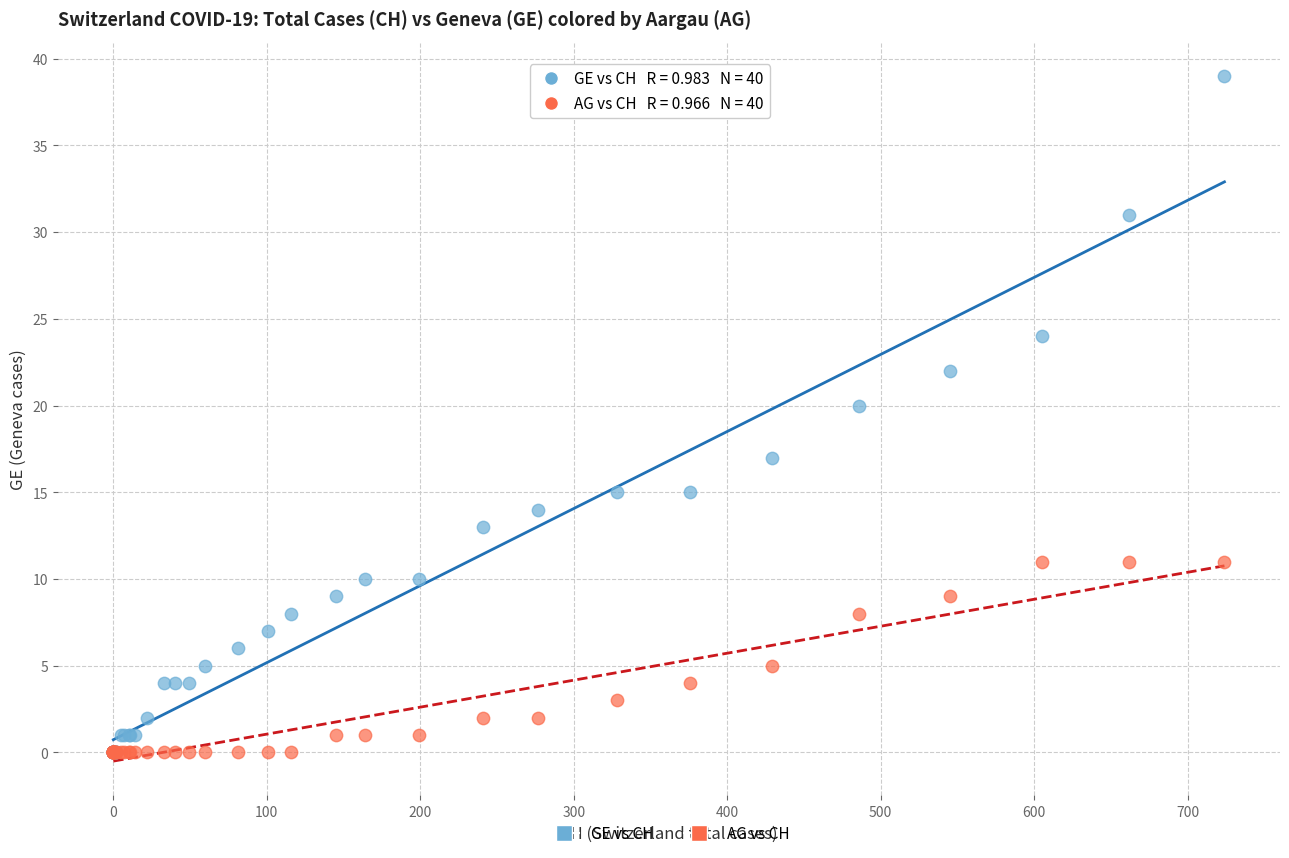

Which series reaches the maximum Y coordinate?

GE vs CH